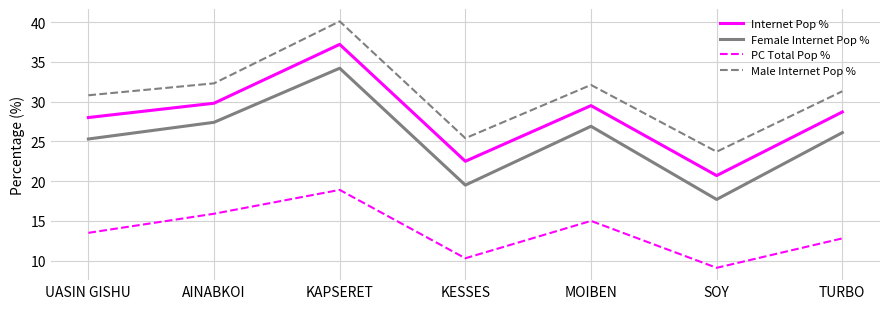

What is the difference between the Male Internet Pop % values at AINABKOI and UASIN GISHU?

1.5